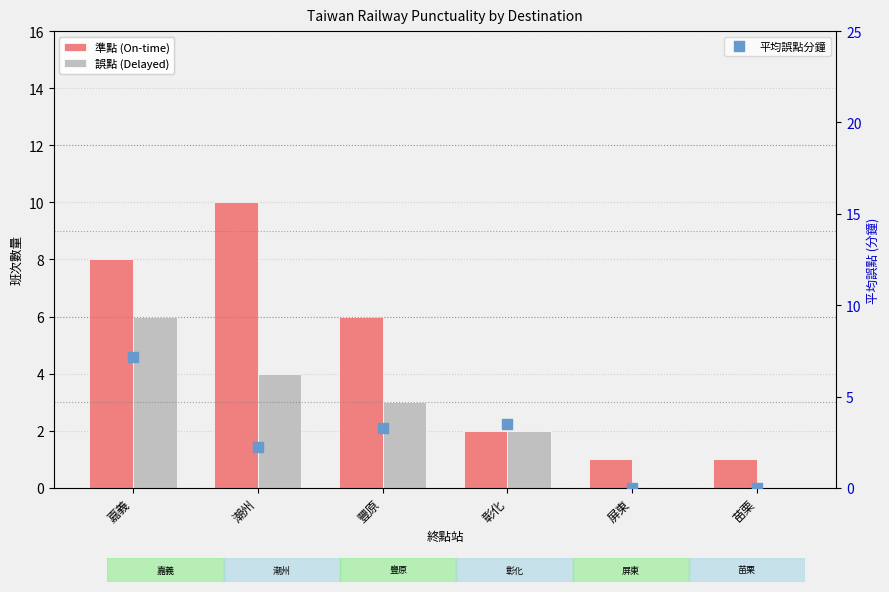

At which category is the sum across all series the highest?

嘉義